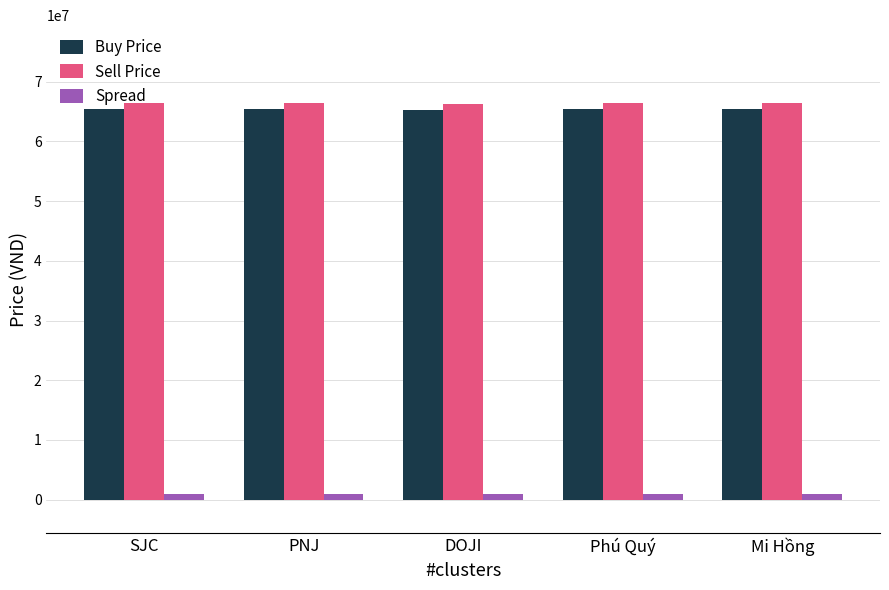

What is the lowest value of the Sell Price series?

66300000